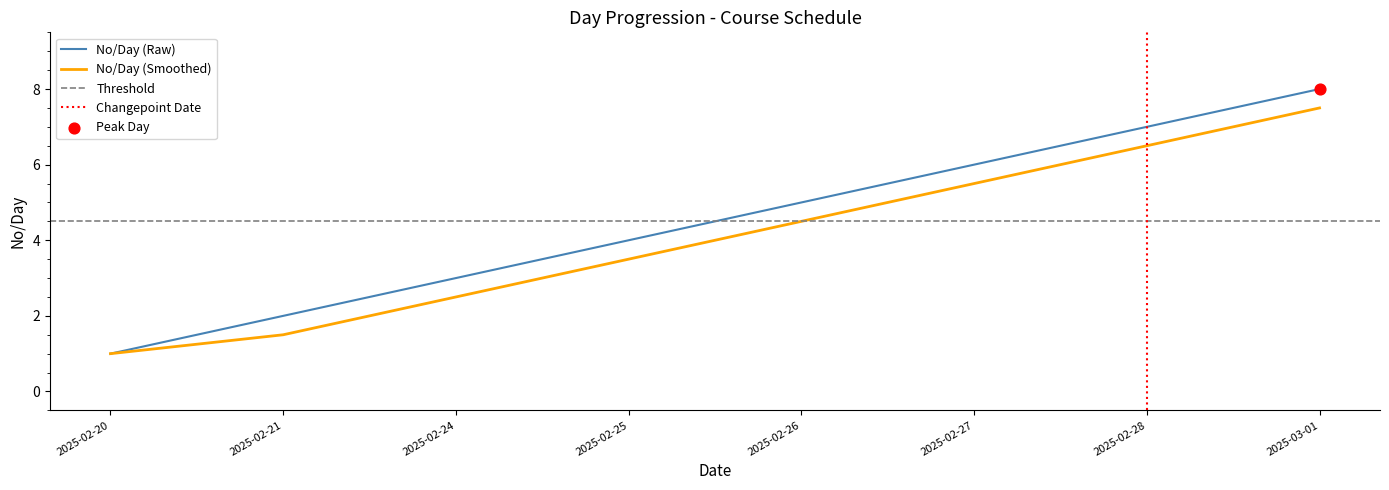

Approximately how many times larger is the value at 2025-02-28 compared to 2025-02-25?

1.8